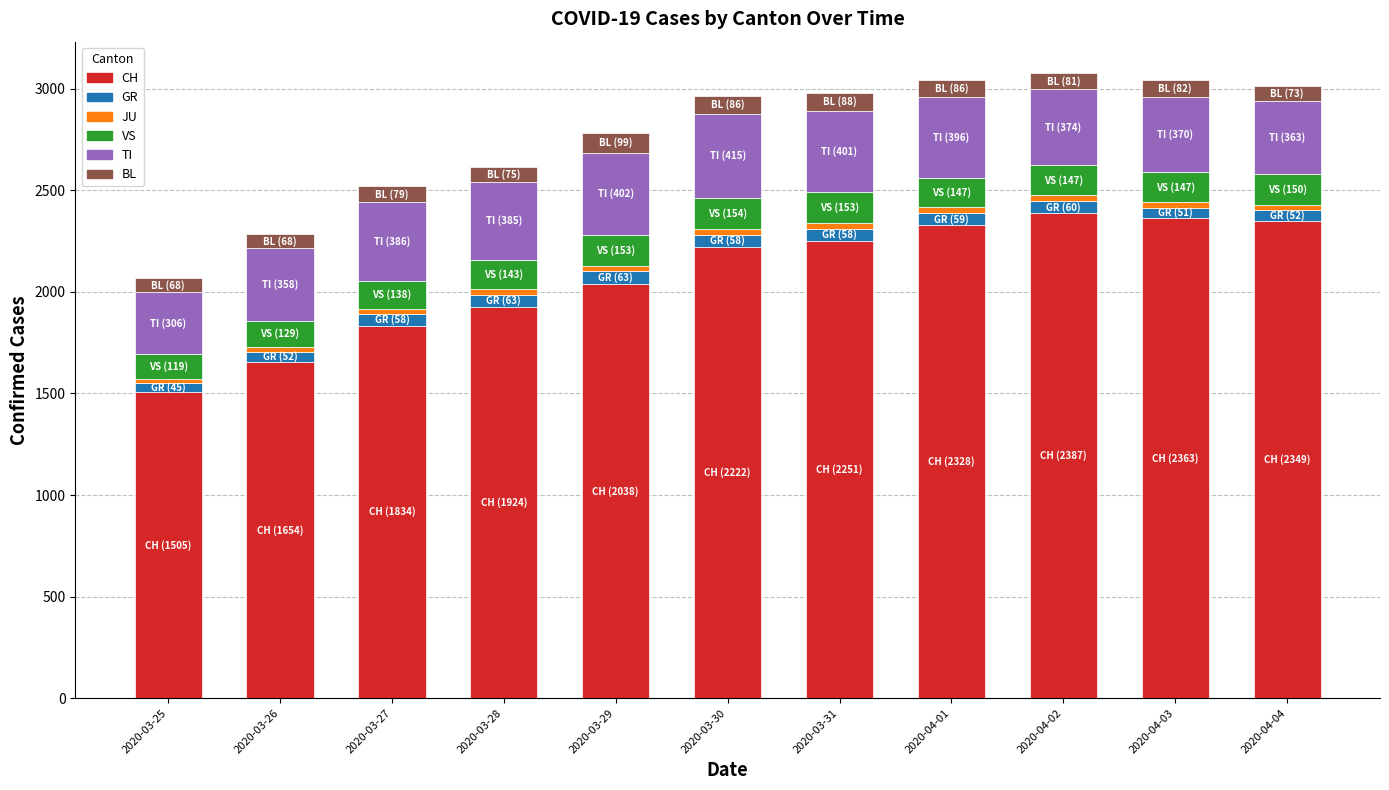

What is the lowest value of the CH series?

1505